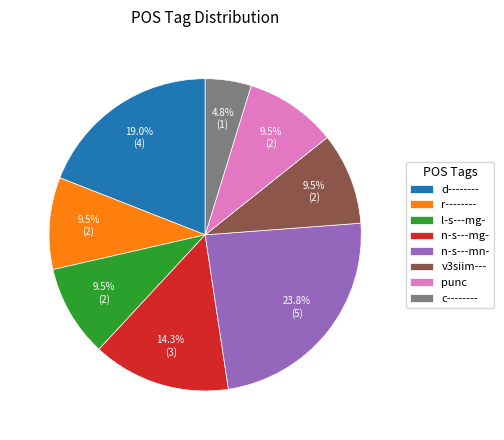

Is n-s---mn- the majority of the pie?

No